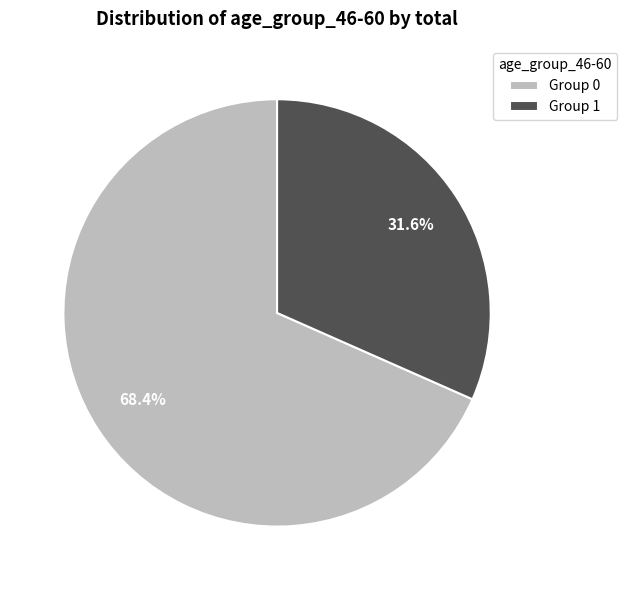

How many segments does this pie chart have?

2